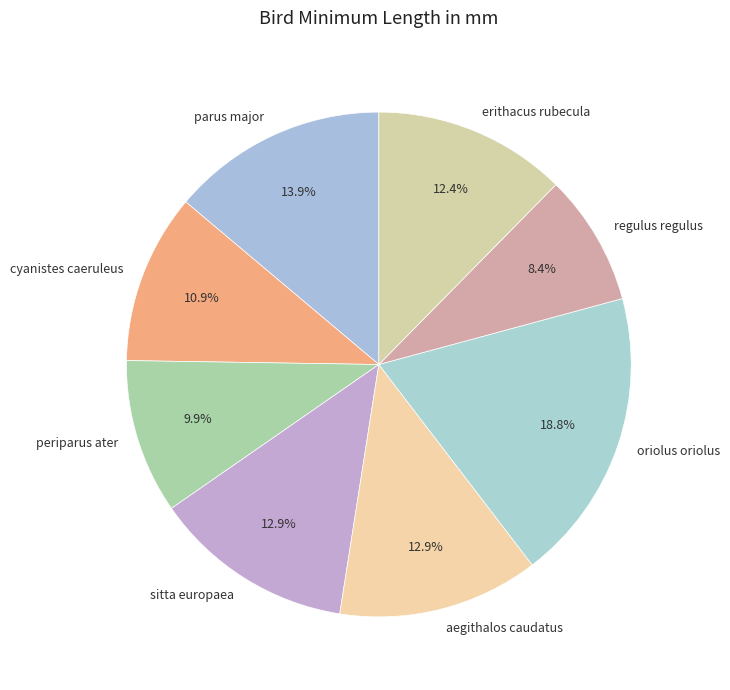

Does any single category account for the majority?

No